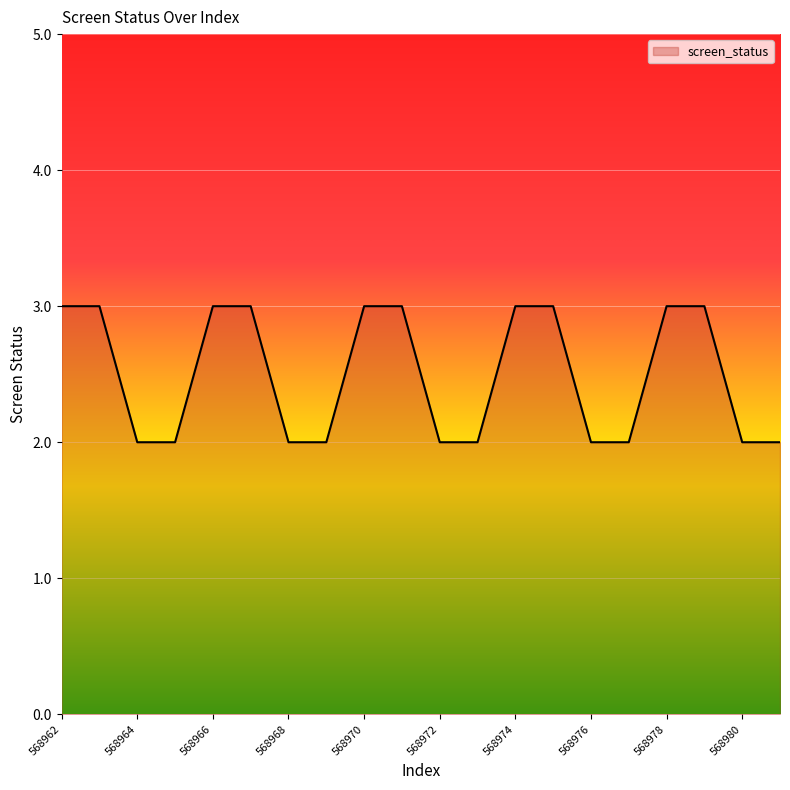

What is the greatest value displayed?

3